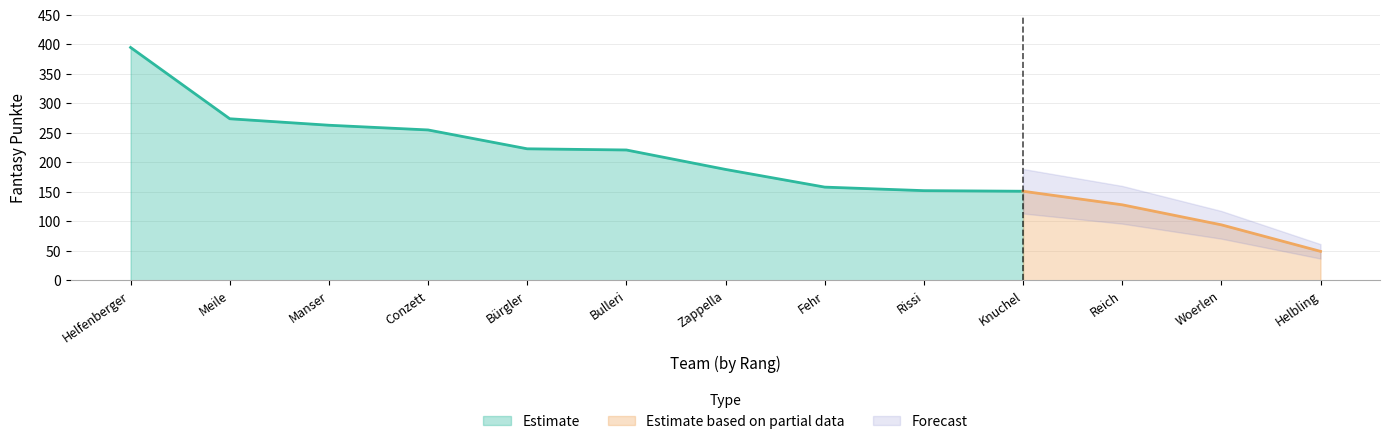

True or false: the data has more than 2 interior local peaks.

False